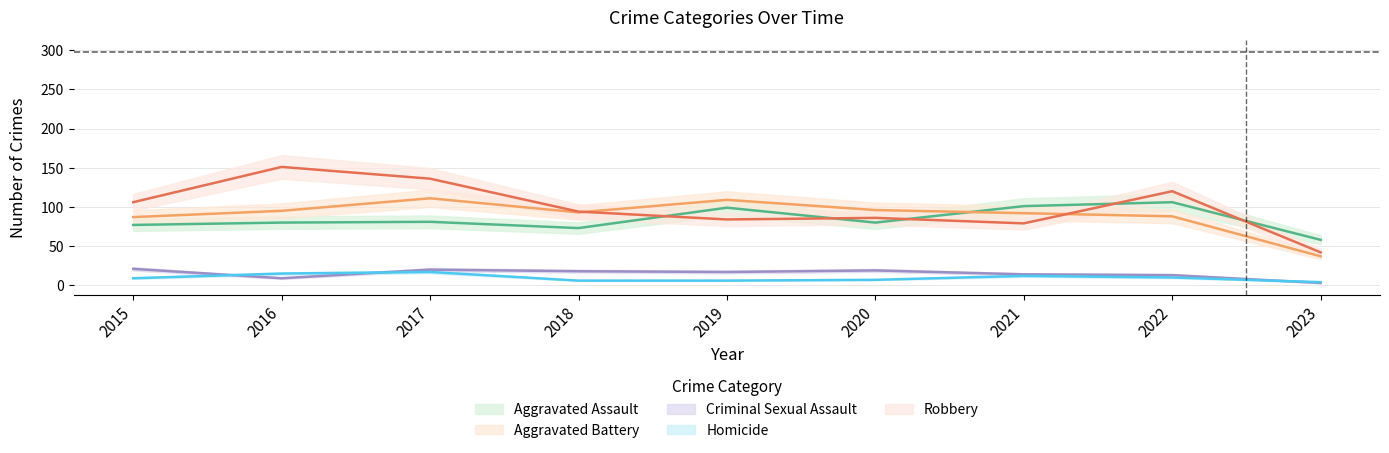

Which has a higher value, 2021 or 2020?

2021